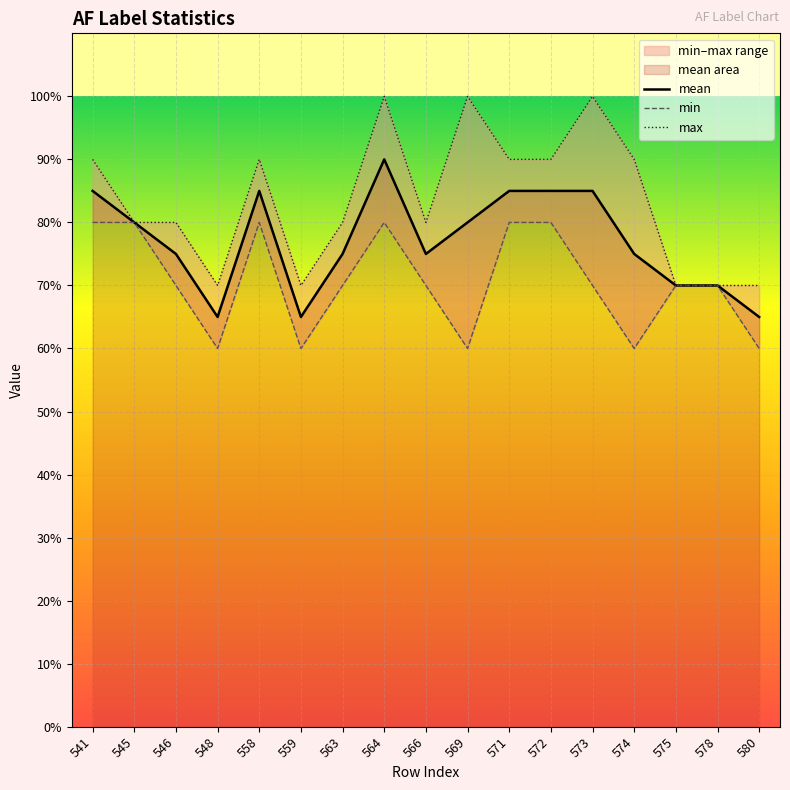

Where is the first local minimum for min?

548